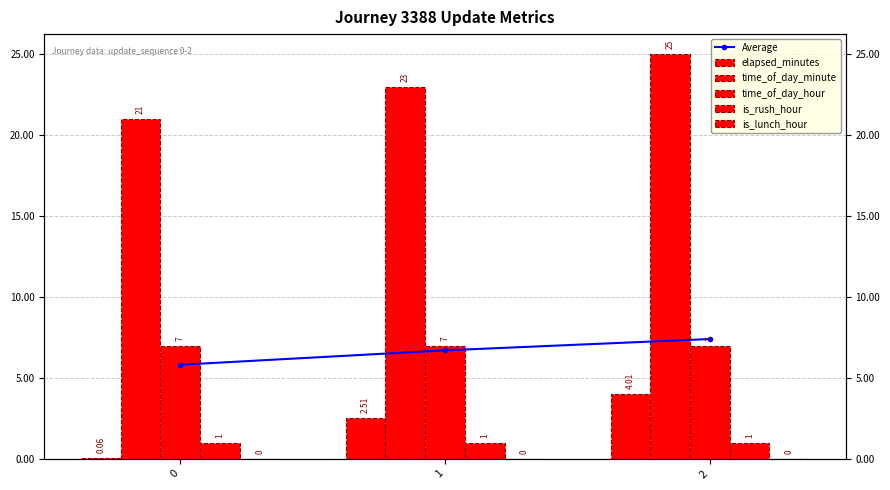

Reading left to right, transcribe all the data shown in this chart.

Average: 0=5.8	1=6.7	2=7.4
elapsed_minutes: 0=0.1	1=2.5	2=4.0
time_of_day_minute: 0=21.0	1=23.0	2=25.0
time_of_day_hour: 0=7.0	1=7.0	2=7.0
is_rush_hour: 0=1.0	1=1.0	2=1.0
is_lunch_hour: 0=0.0	1=0.0	2=0.0